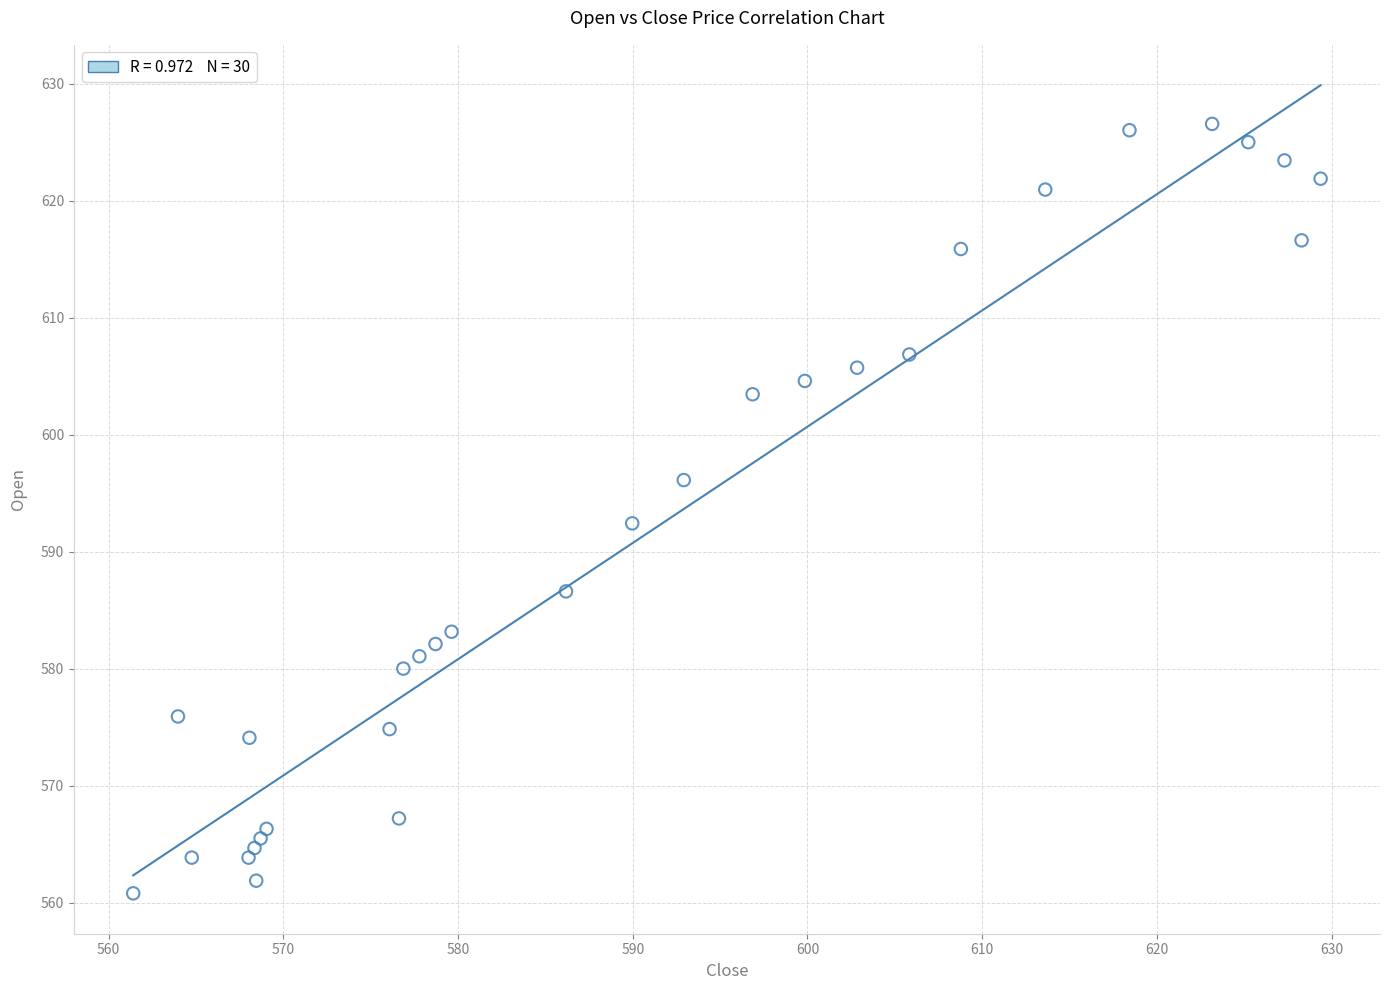

What is the range of Y values (max minus min)?

65.7